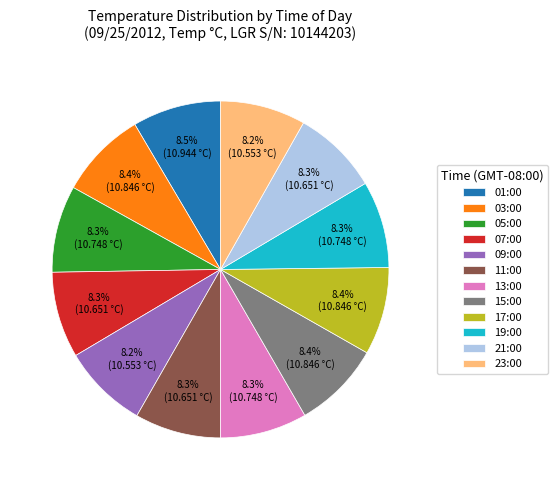

How many slices are in this pie chart?

12